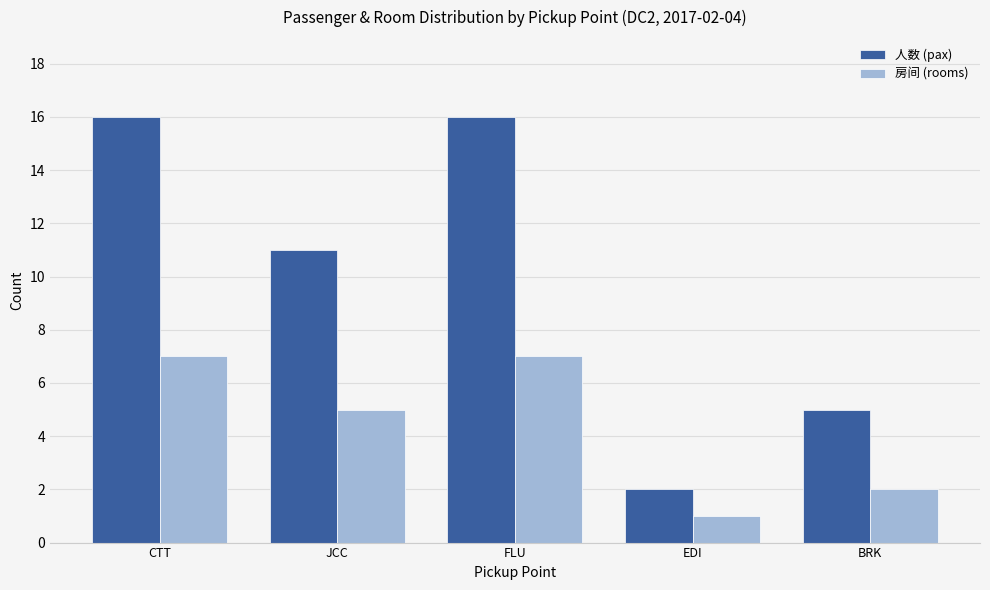

At how many categories does at least one series exceed 14?

2